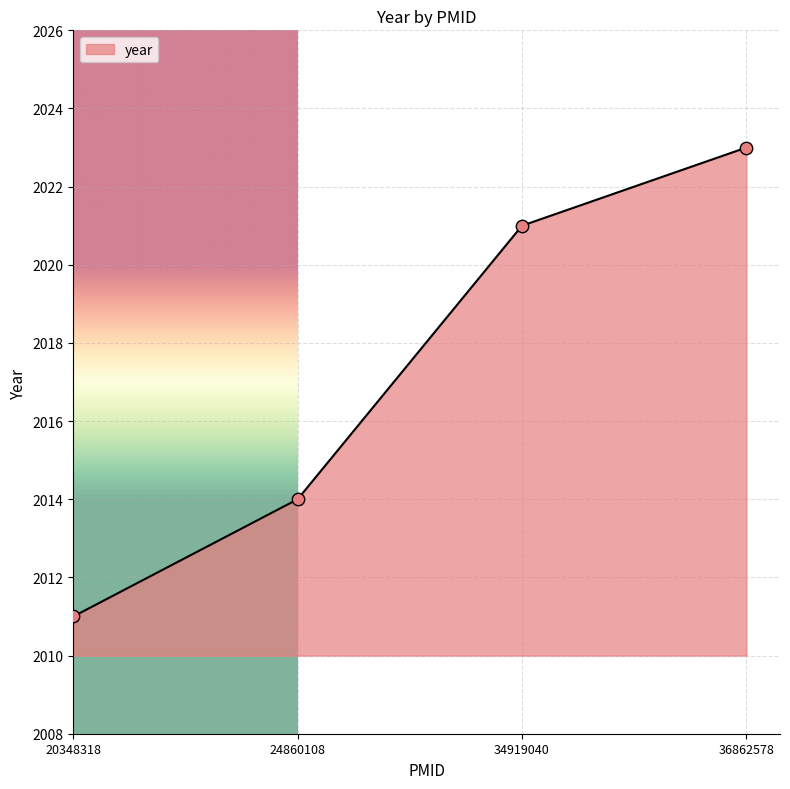

Which has a higher value, 34919040 or 20348318?

34919040